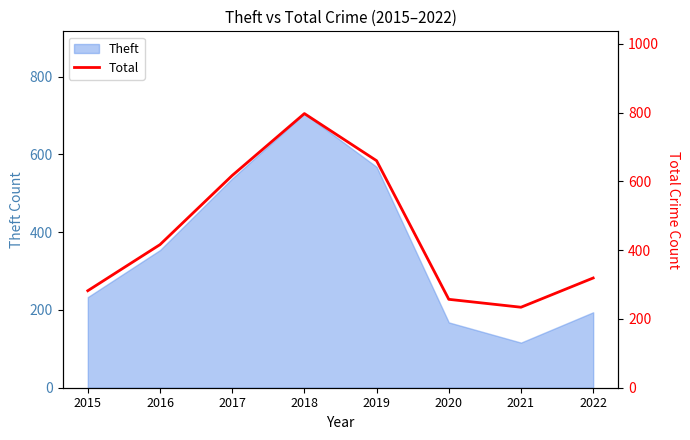

The value of Theft at 2016 is 354. True or false?

True